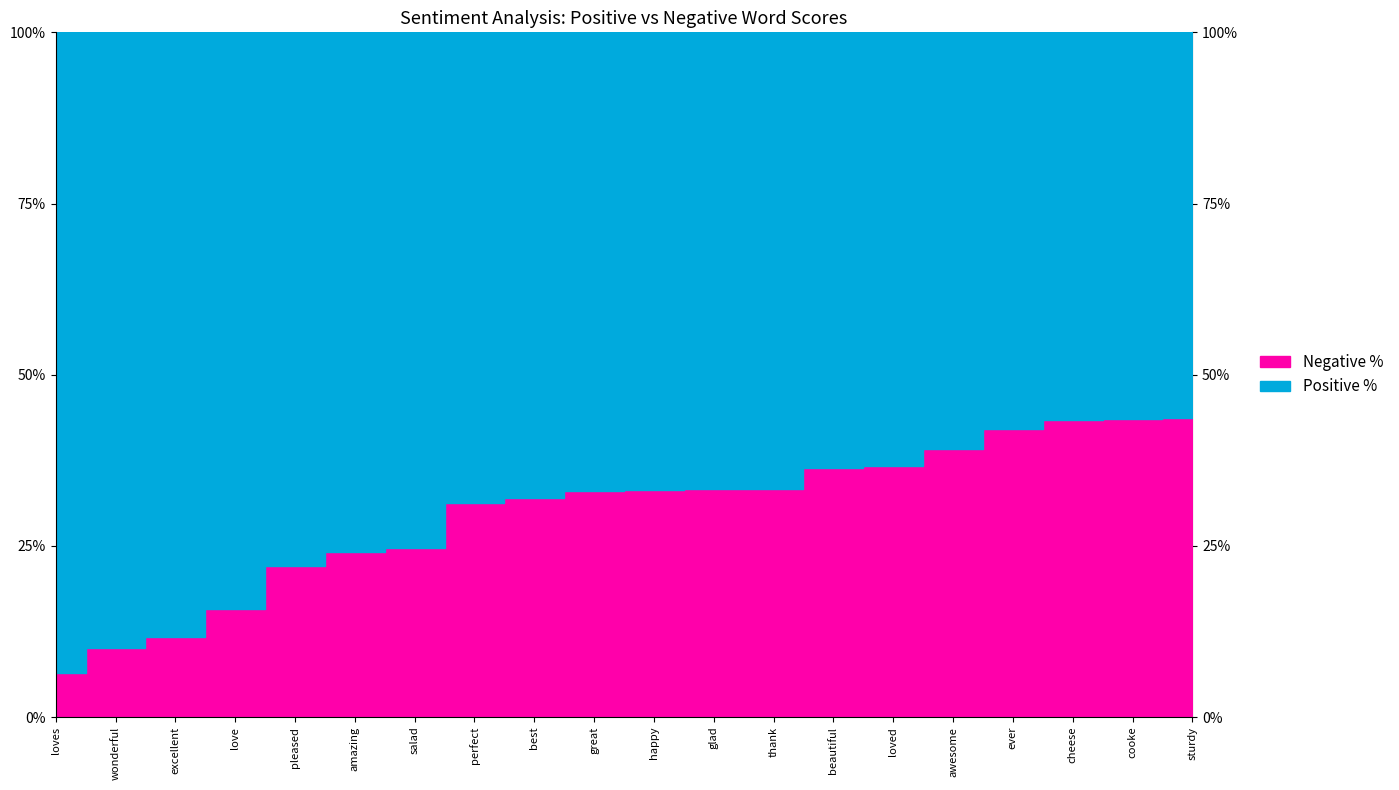

True or false: Positive % and Negative % cross at least once.

False